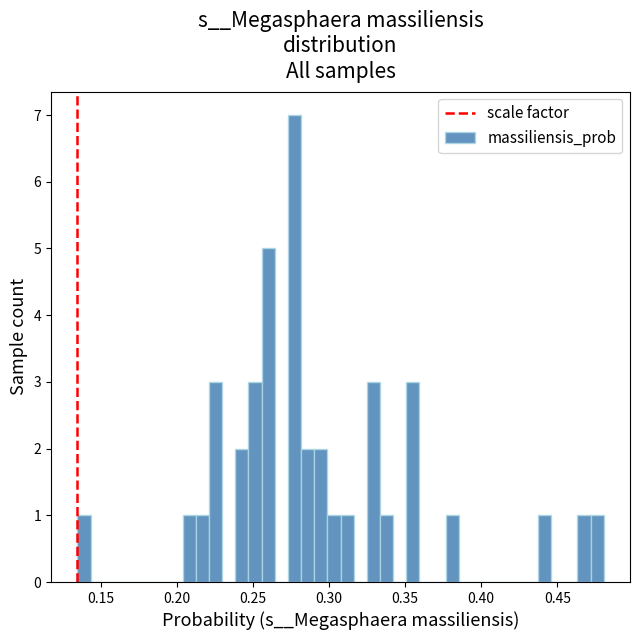

Read against the x-axis, roughly where is the centre of the tallest bar?

0.275